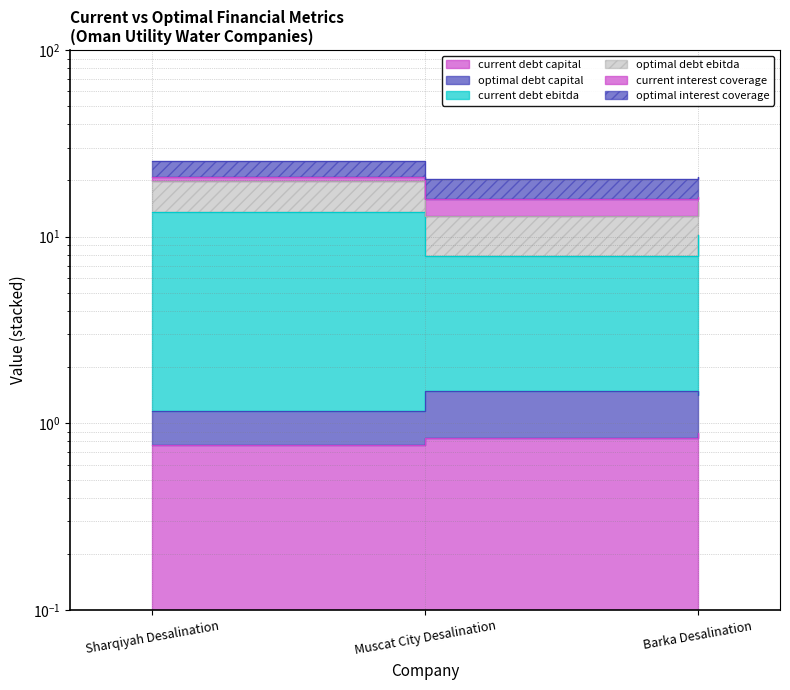

At which label does current_debt_capital reach its peak?

Barka Desalination